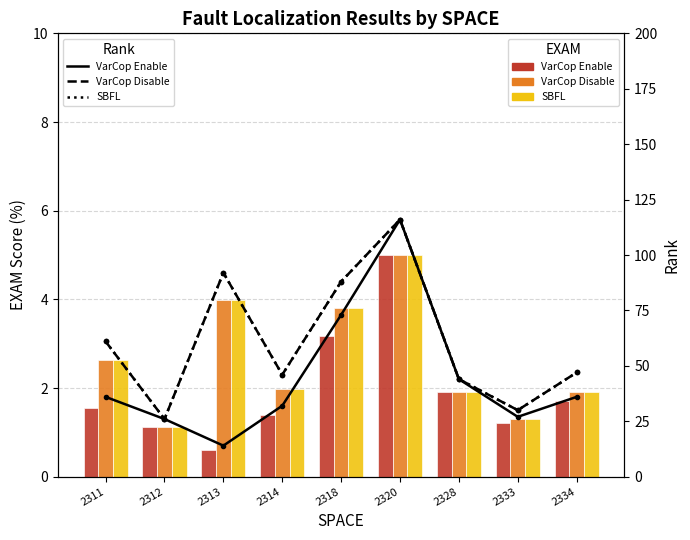

Reading right to left, transcribe all the data shown in this chart.

VarCop Enable: 36	27	44	116	73	32	14	26	36
VarCop Disable: 47	30	44	116	88	46	92	26	61
SBFL: 47	30	44	116	88	46	92	26	61